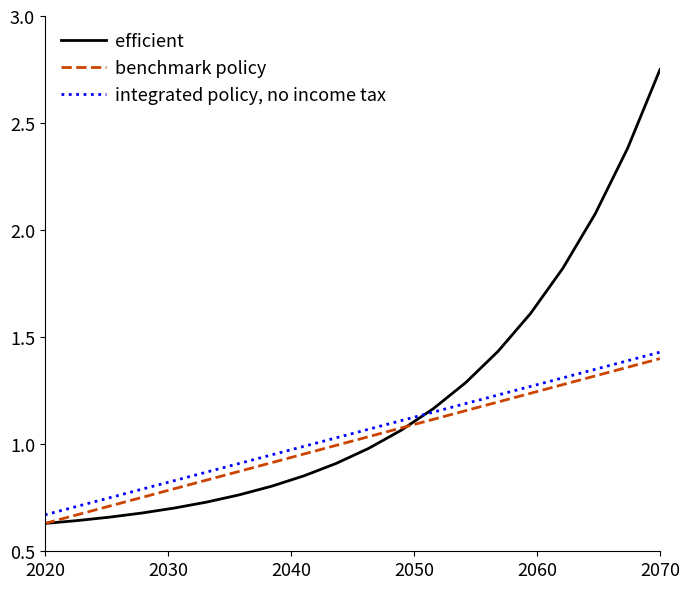

Which series ends up on top after the final intersection of efficient and integrated policy, no income tax?

efficient